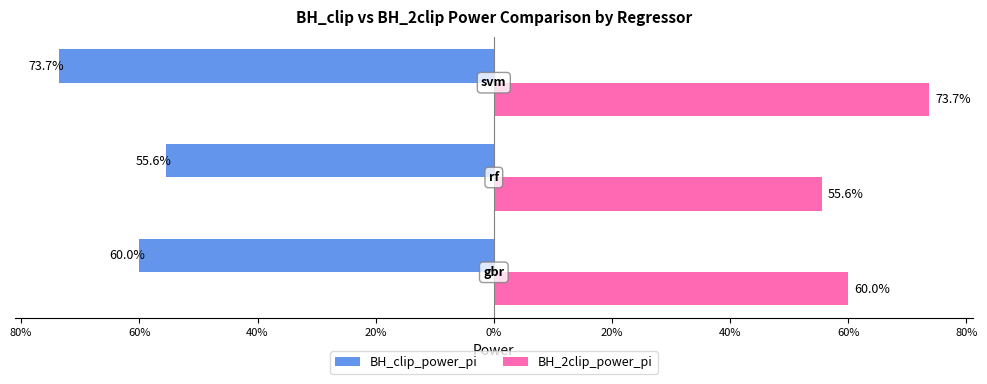

What are all the series names shown in the legend?

BH_clip_power_pi, BH_2clip_power_pi